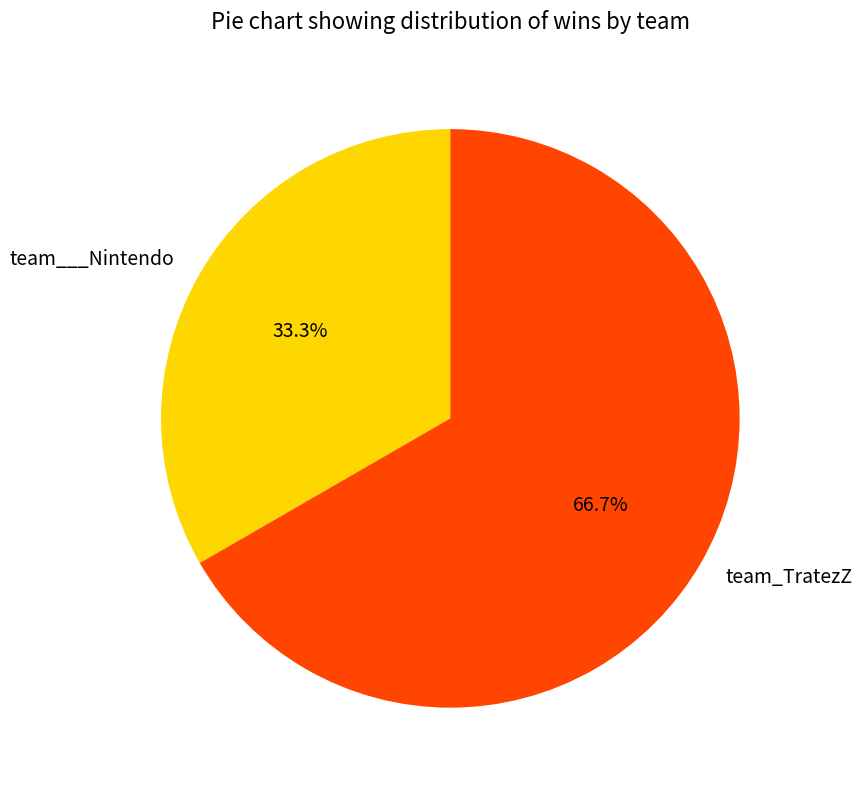

To the nearest percent, what is the combined percentage of team_TratezZ and team___Nintendo?

100%